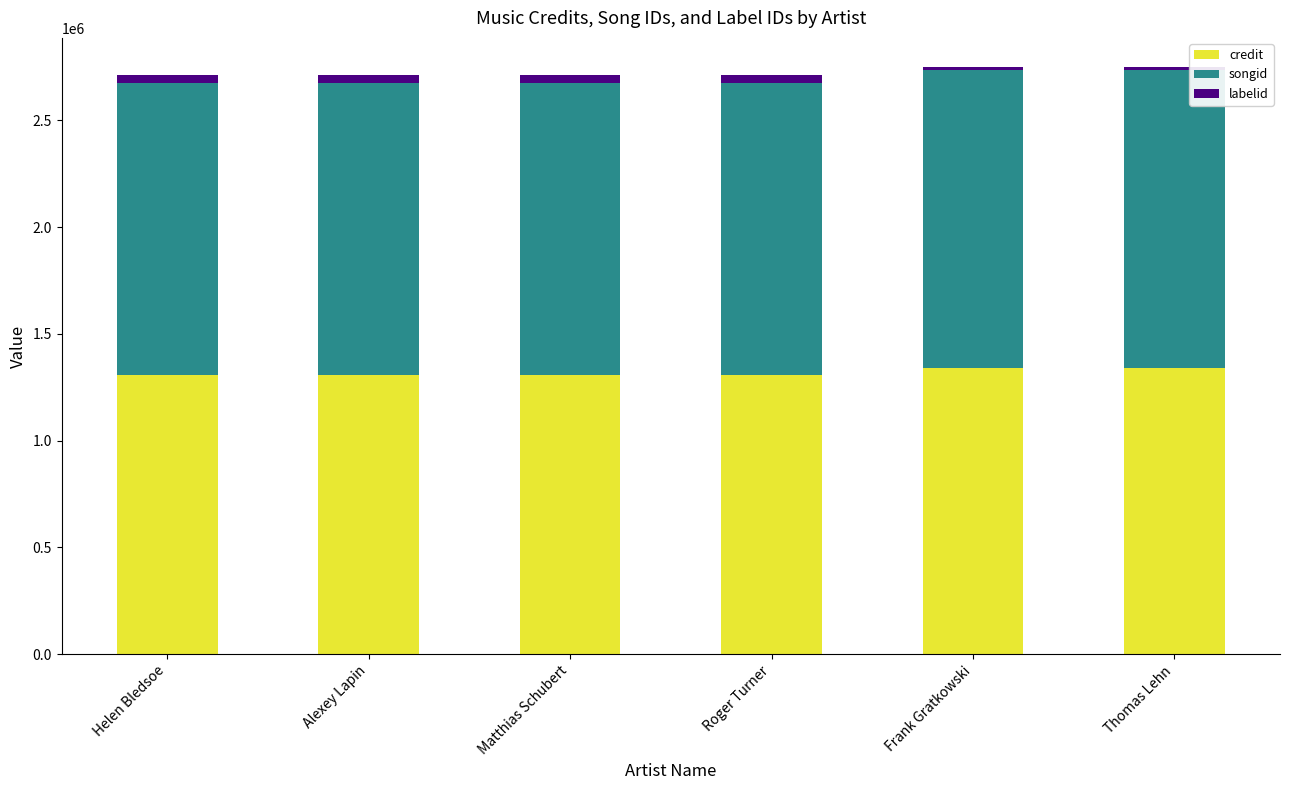

What is the minimum value for credit?

1306951